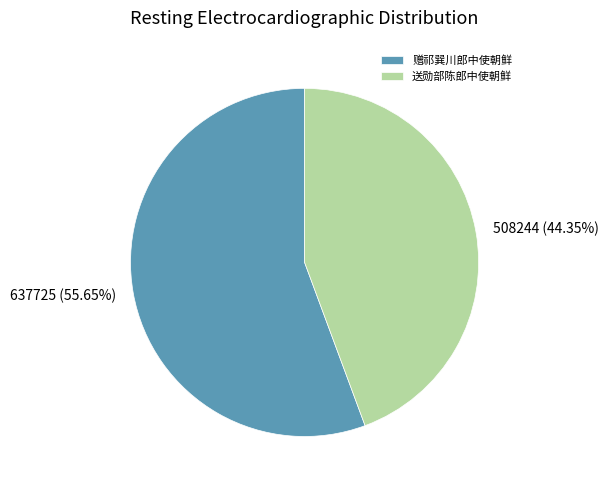

To the nearest percent, what is the combined percentage of 送勋部陈郎中使朝鲜 and 赠祁巽川郎中使朝鲜?

100%